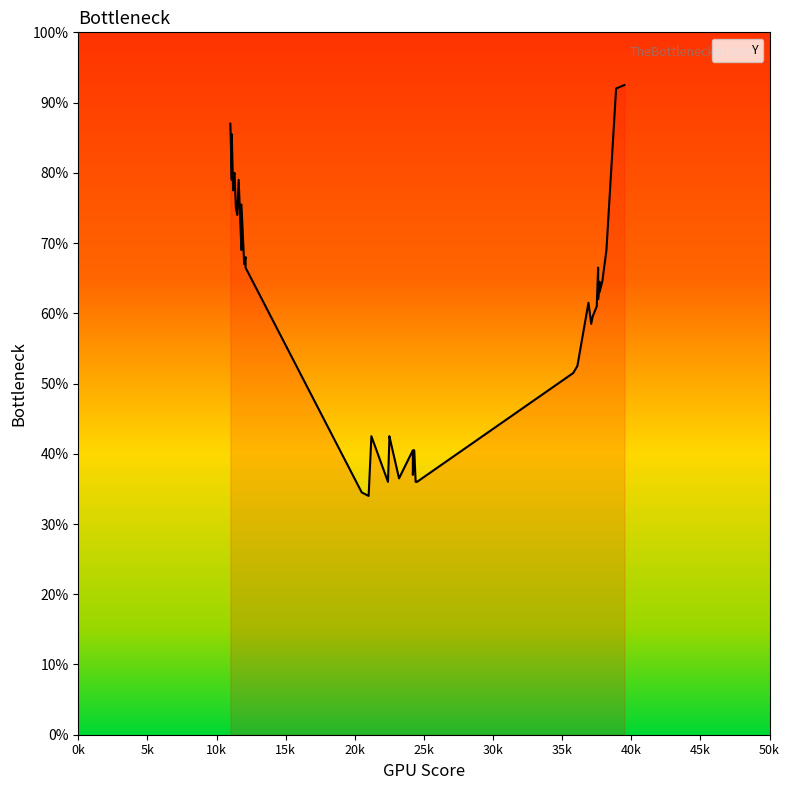

What is the sum of the values at 7 and 10?

166